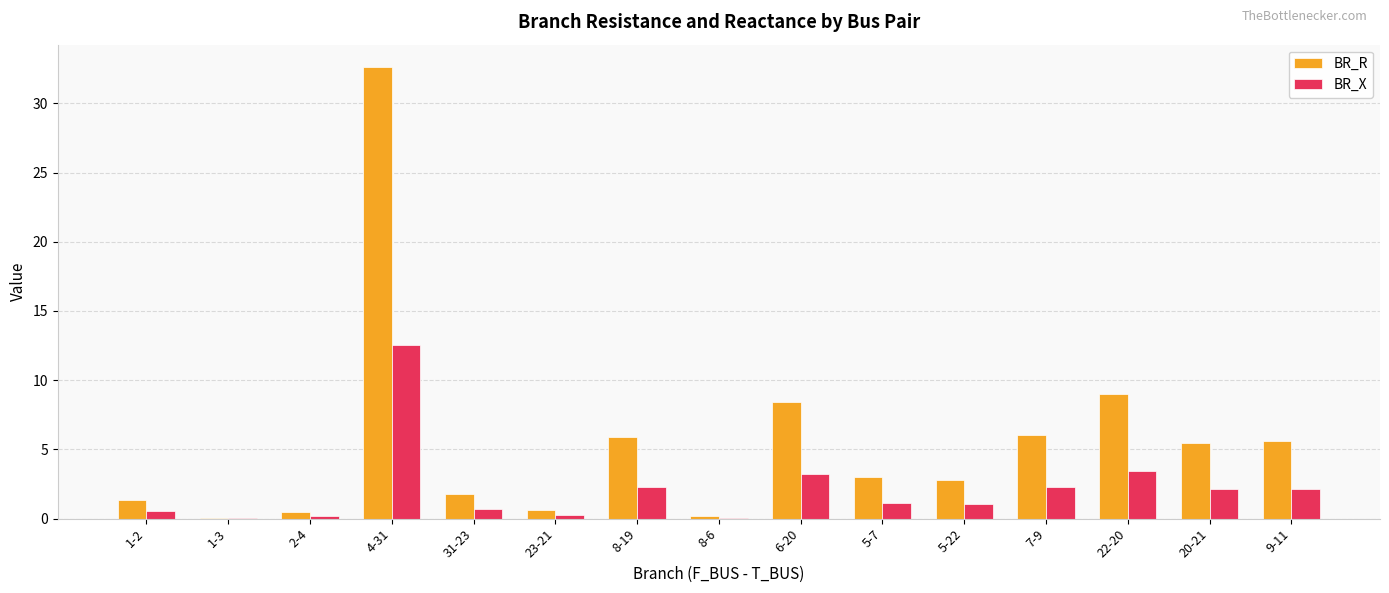

Count the number of categories in the chart.

15